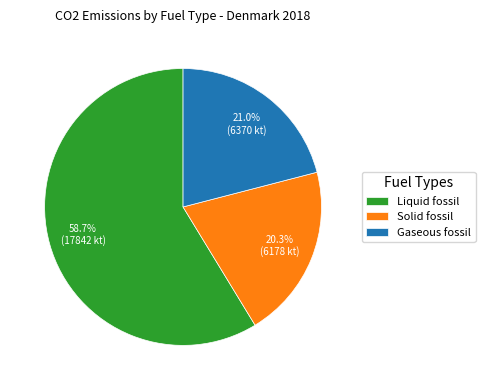

How many slices are in this pie chart?

3